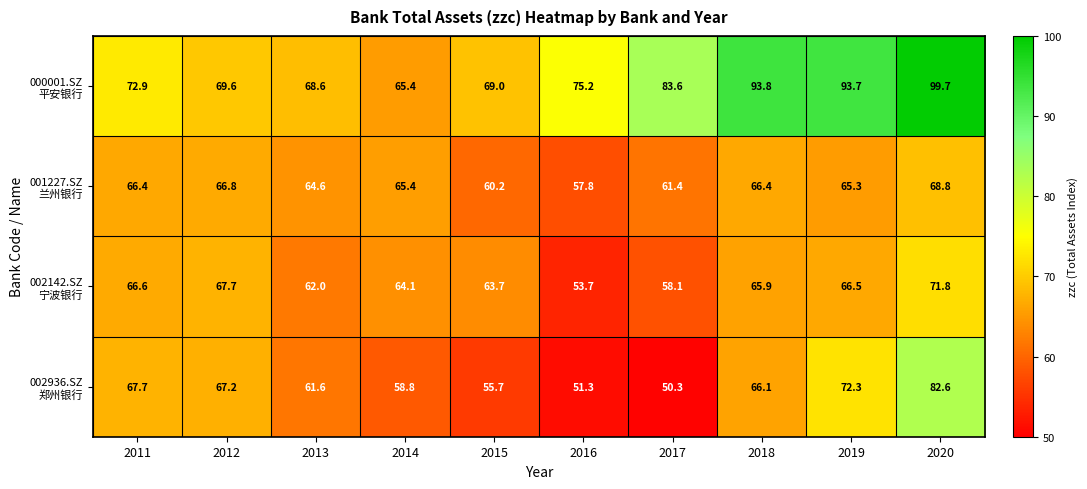

What is the difference between the highest and lowest values at 2013?

7.0